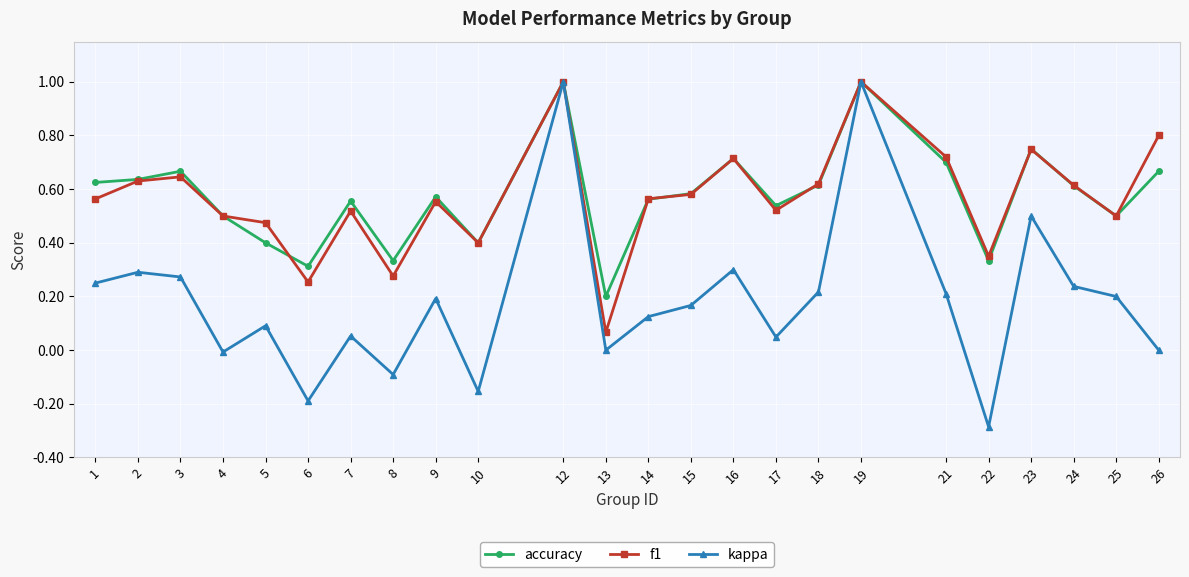

Where is the first local minimum for kappa?

4